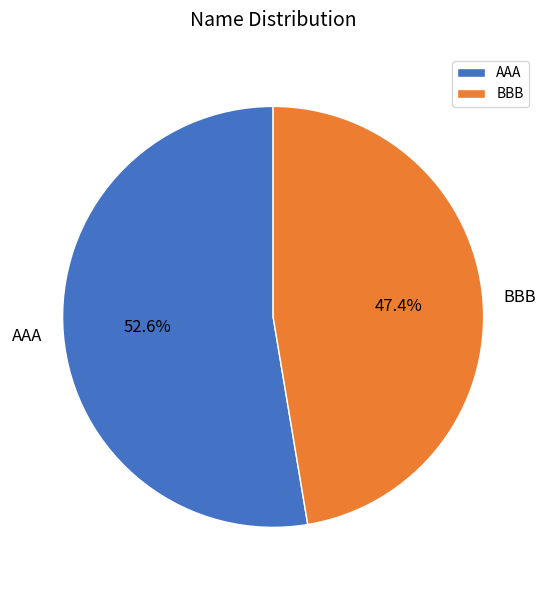

To the nearest percent, what percentage of the pie is BBB?

47%